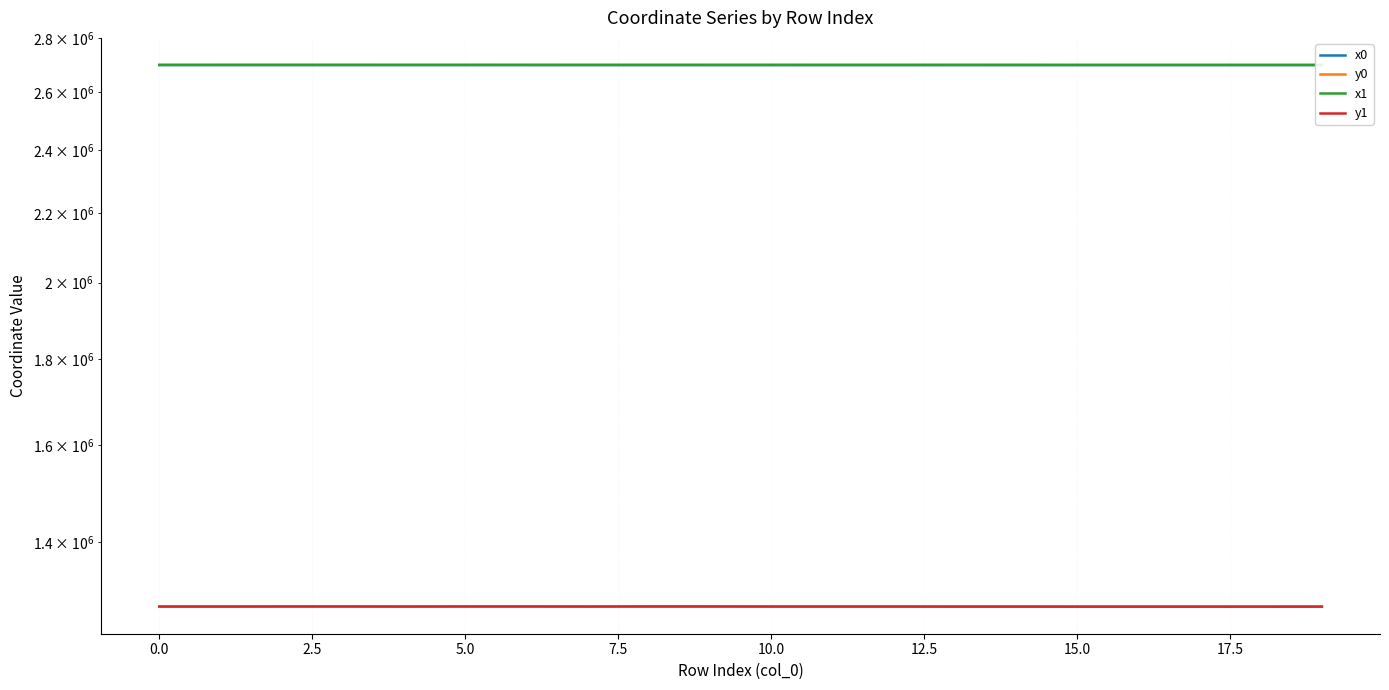

What are all the series names shown in the legend?

x0, y0, x1, y1